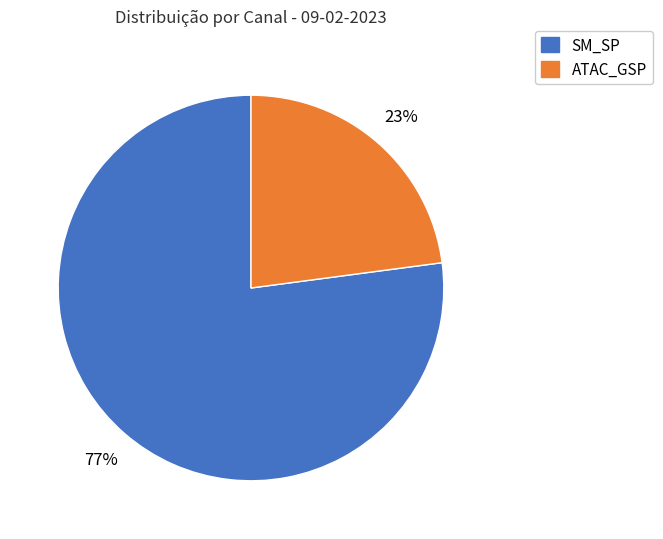

How many slices are in this pie chart?

2